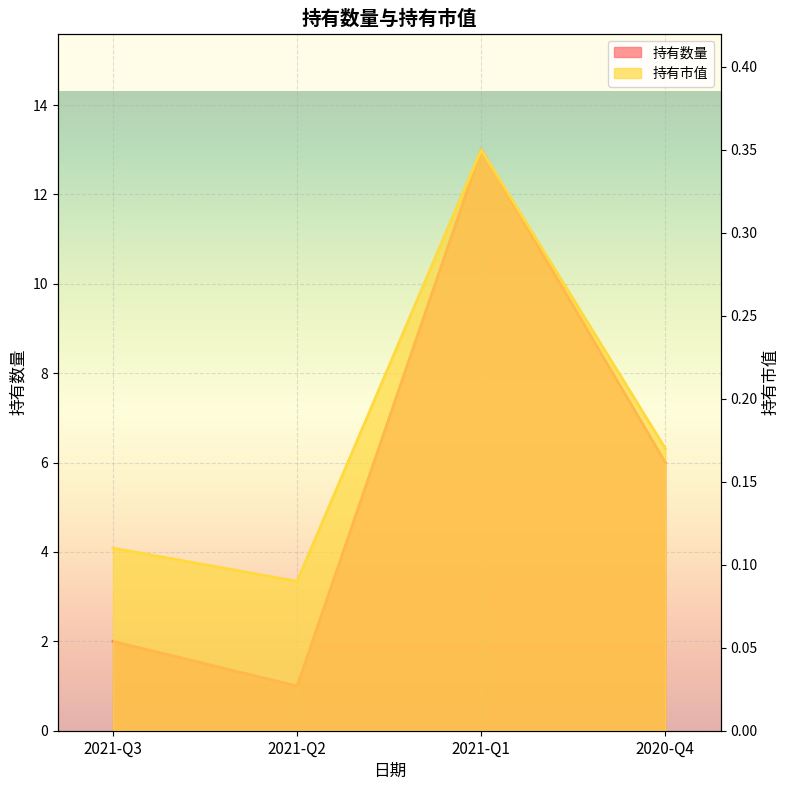

Where does the 持有数量 series first go above 6?

2021-Q1